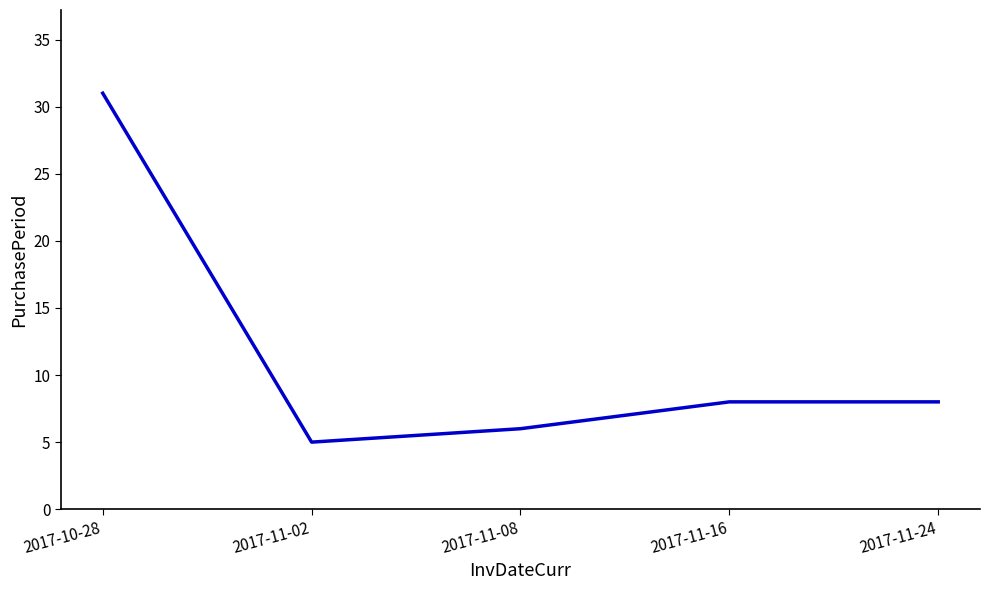

True or false: the data shows 10 at 2017-11-08.

False